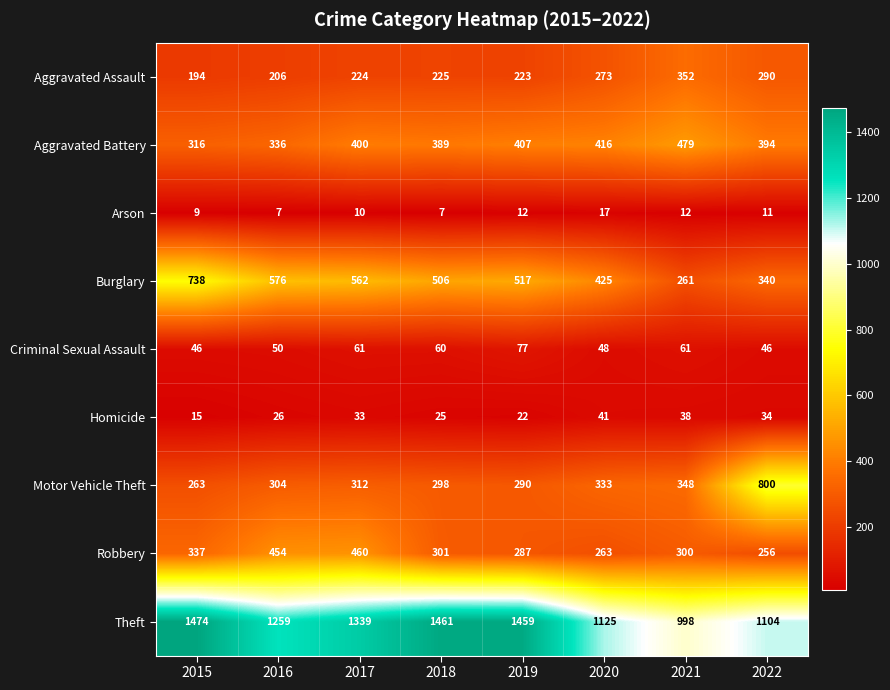

What is the difference between the Aggravated Assault values at 2019 and 2022?

67